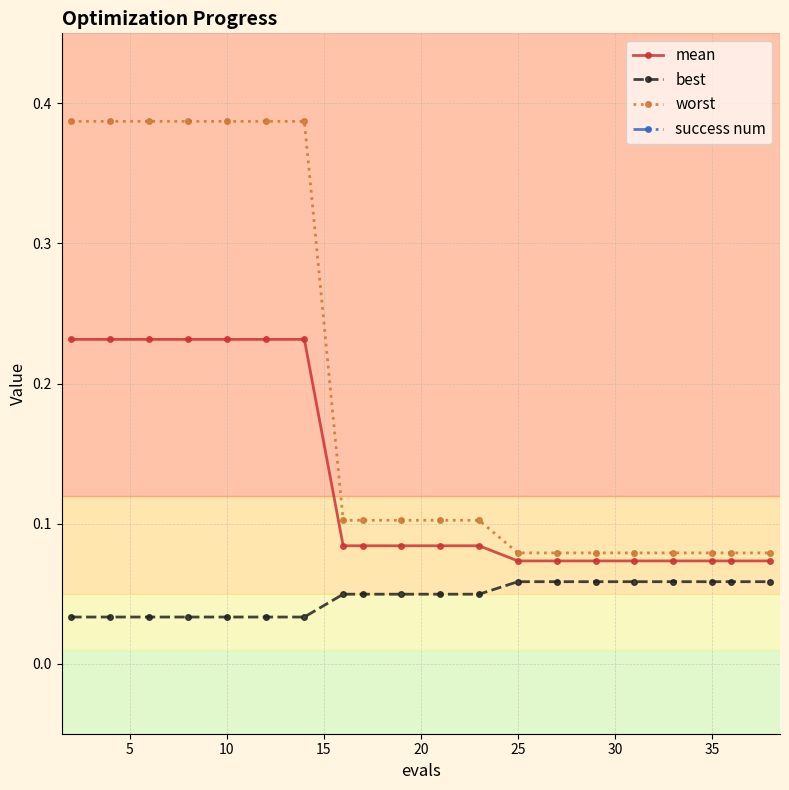

True or false: mean and best intersect in this chart.

False